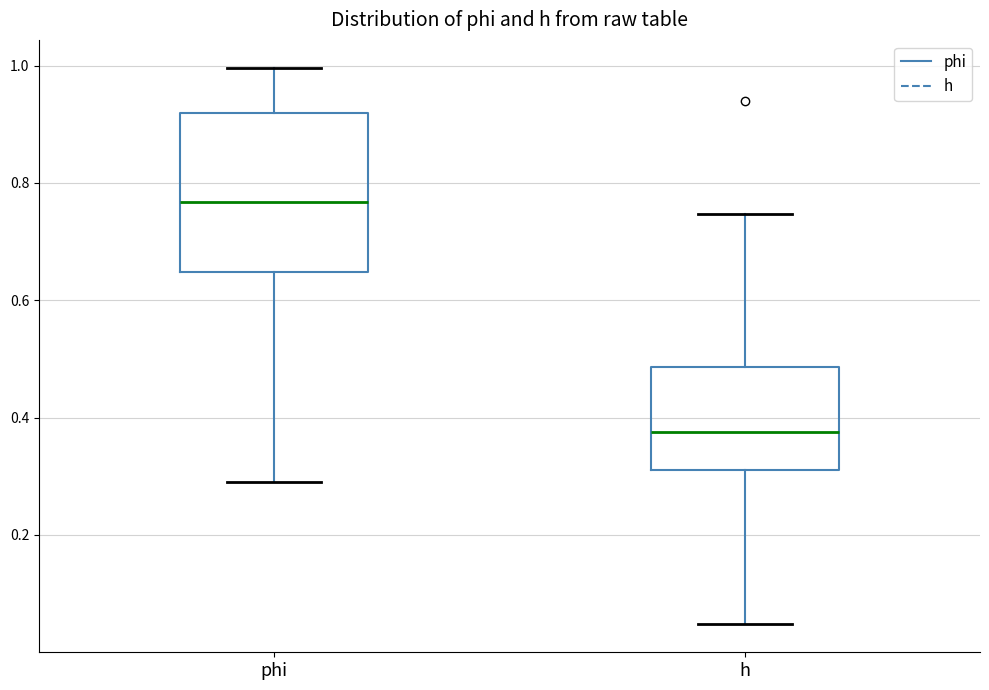

Reading left to right, transcribe this box plot: for each box, give where its median line is, the range the box spans, and where its two whiskers end, as read against the y-axis. The values are not printed on the chart, so give them approximately, as read against the axis.

phi: median 0.76, box 0.64 to 0.92, whiskers 0.28 to 1.00
h: median 0.38, box 0.32 to 0.48, whiskers 0.04 to 0.74